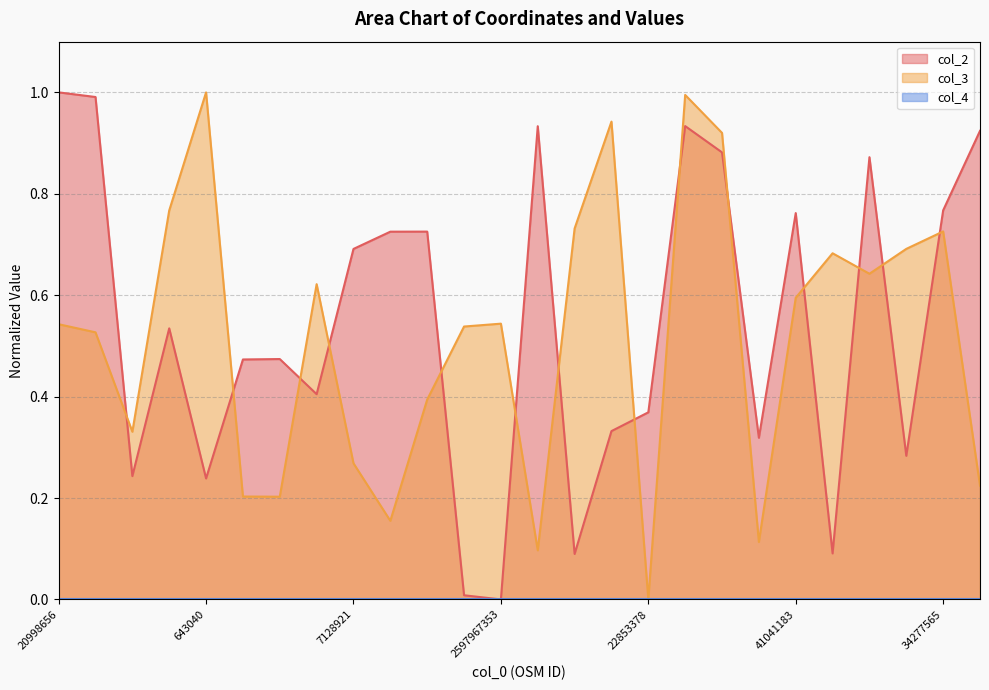

What is the label of the 1st point from the right?

53258132